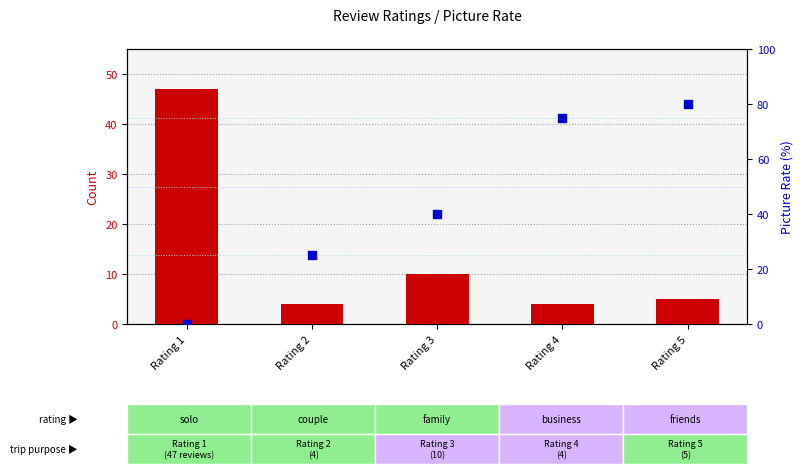

Which series reaches the maximum Y coordinate?

picture rate (%)